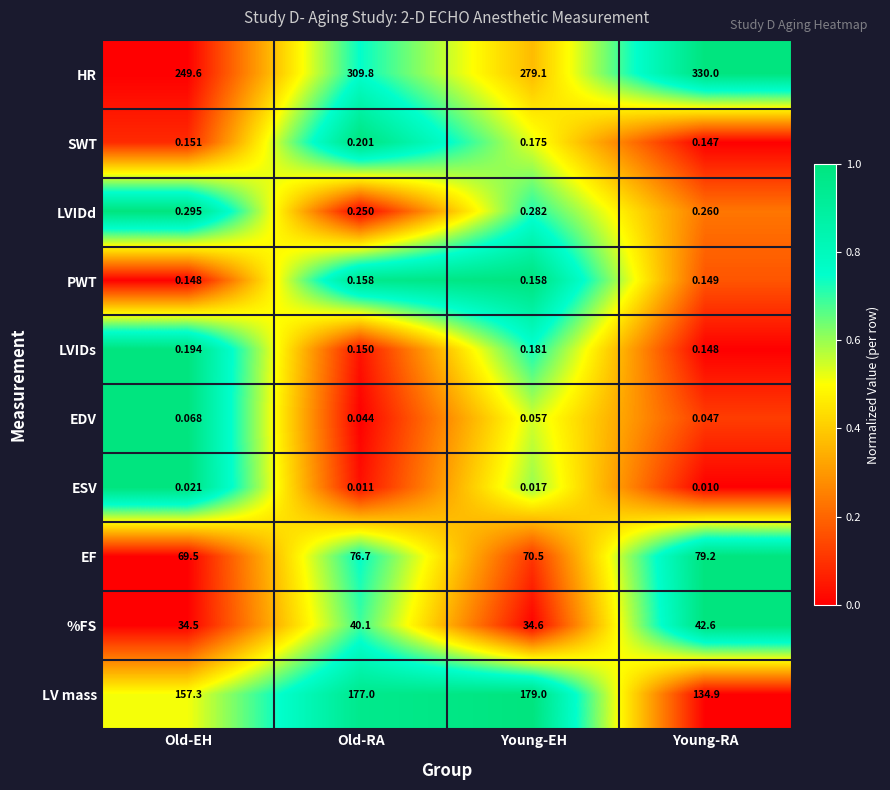

Rank the series by their maximum value, from highest to lowest.

HR, LV mass, EF, %FS, LVIDd, SWT, LVIDs, PWT, EDV, ESV